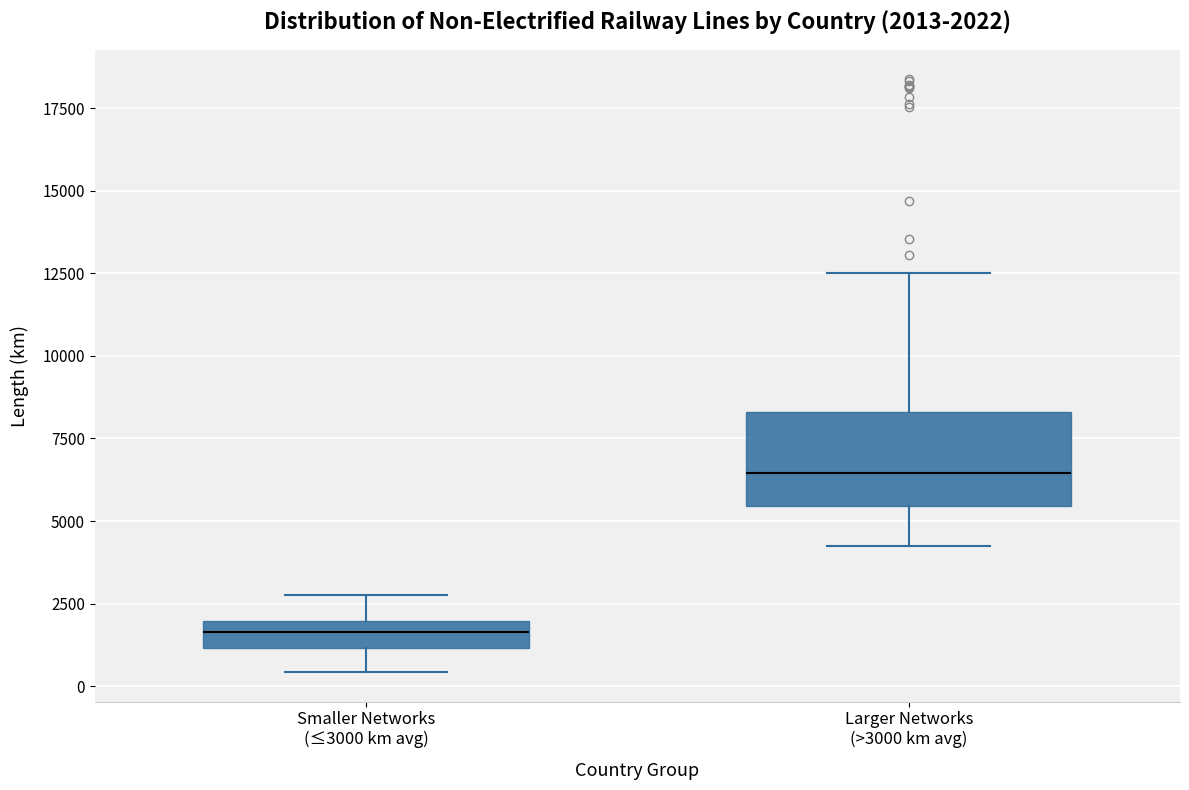

Which box is the tallest, from its lower edge to its upper edge?

Larger Networks (>3000 km avg)